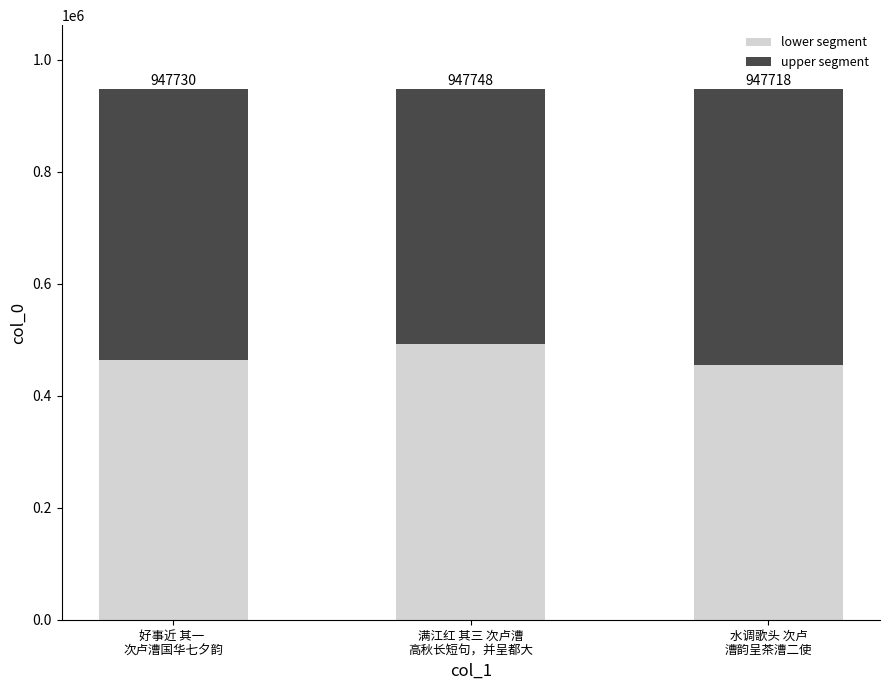

How many bars are there in total?

3